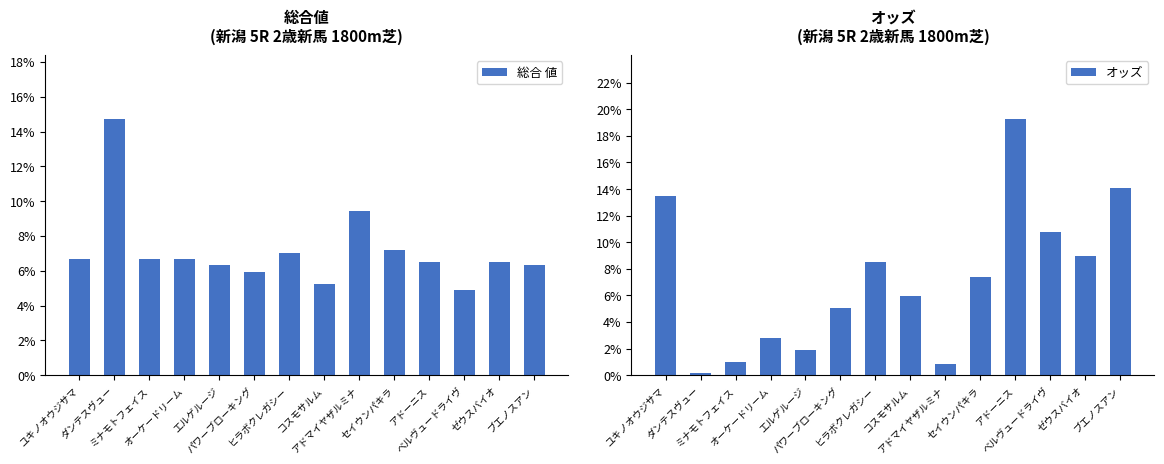

Which series changed the most between パワーブローキング and アドマイヤザルミナ?

オッズ